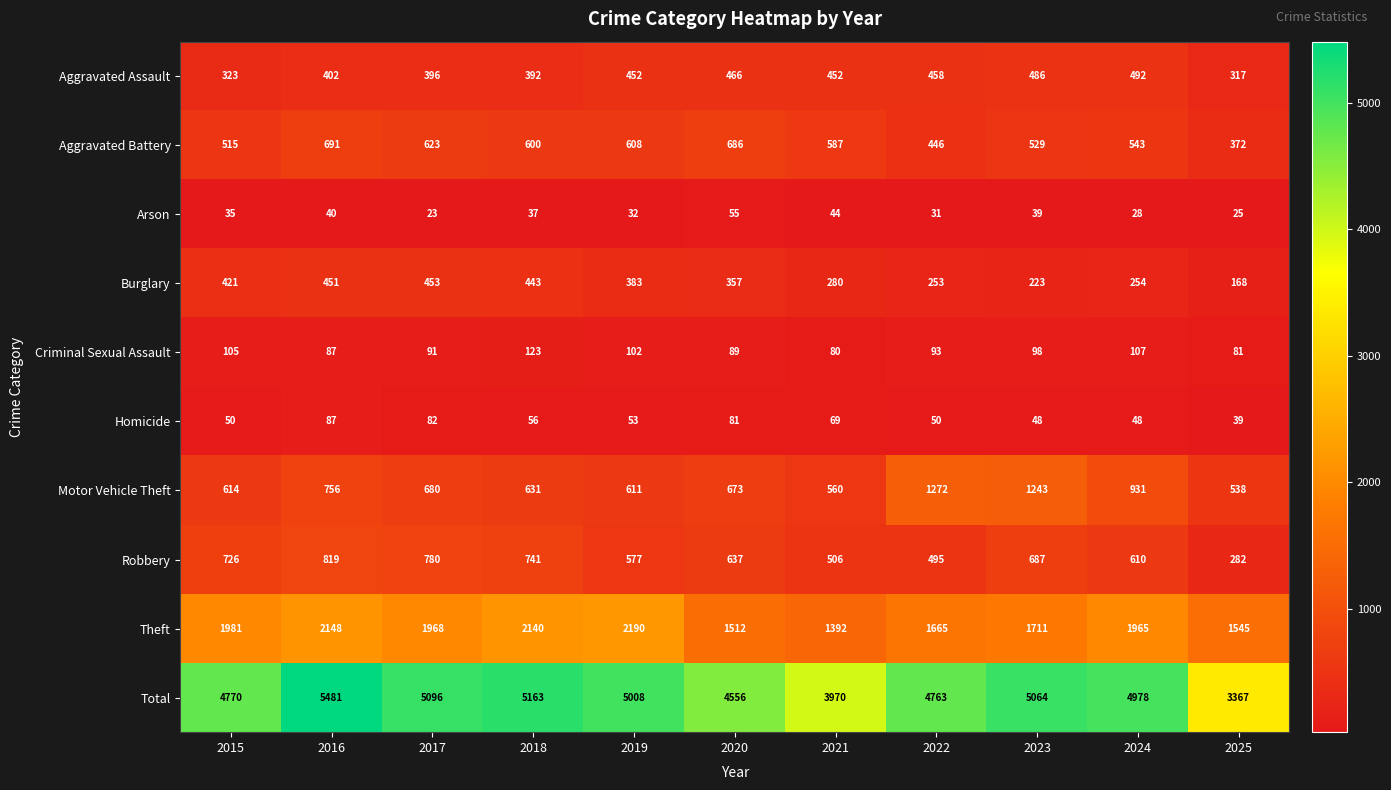

Which series has the largest range (max minus min)?

Total